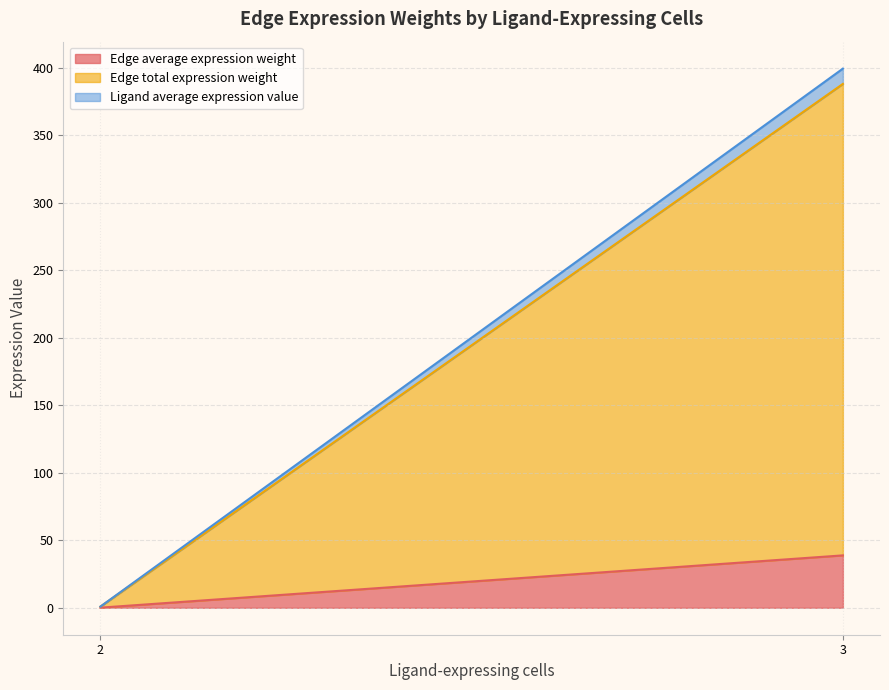

What is the maximum value for Edge average expression weight?

38.8